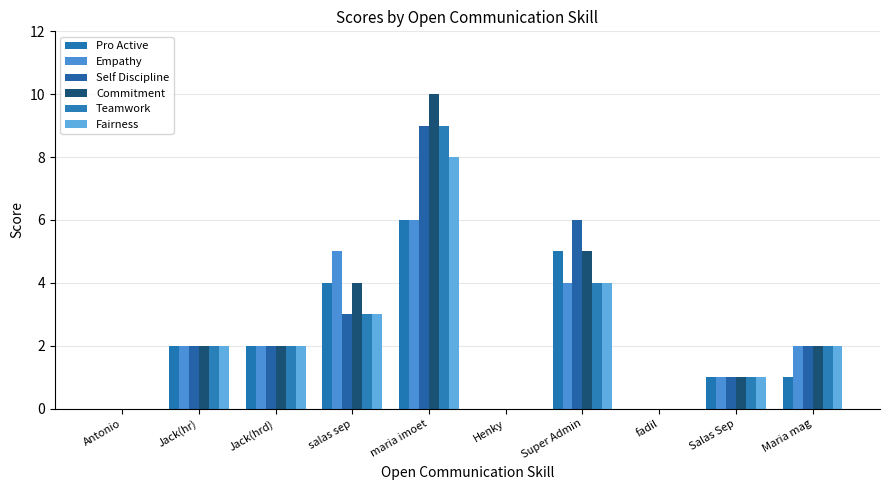

What value does the Fairness series have at Maria mag?

2